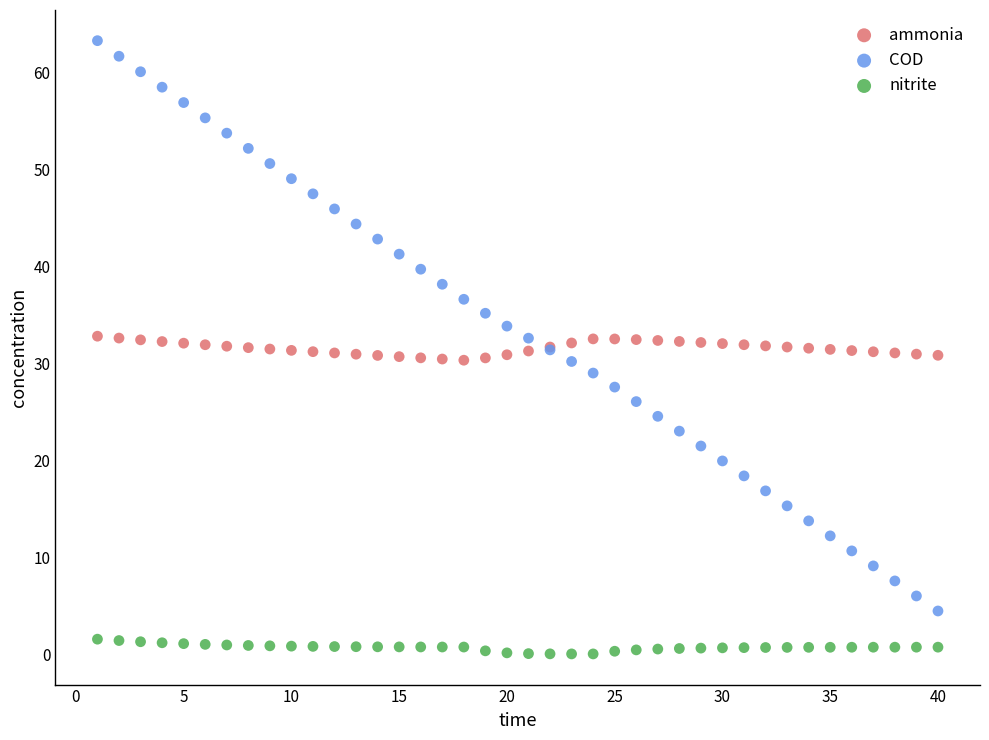

Which series has the largest Y range (max minus min)?

COD